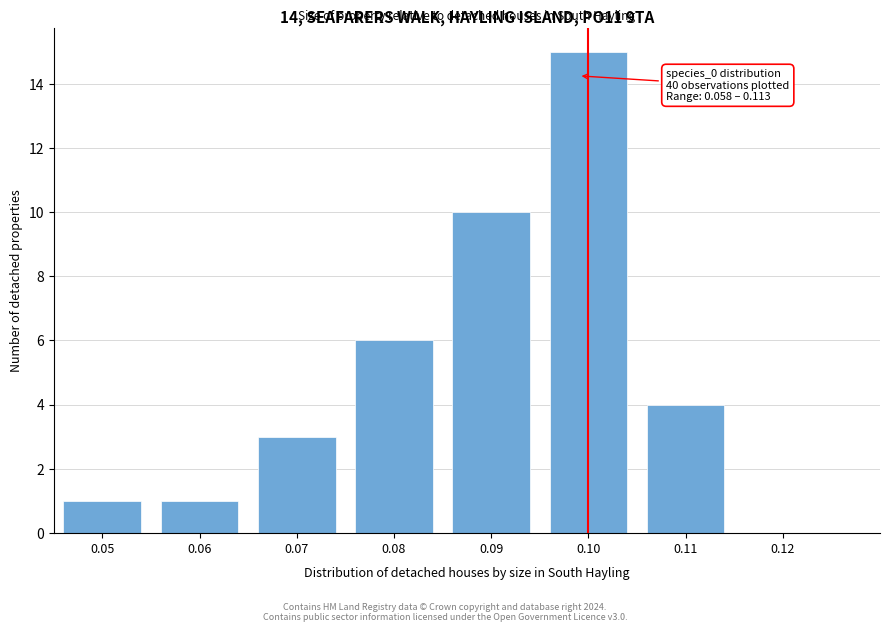

Reading right to left, what are all the values shown in this chart?

0.12=0	0.11=4	0.10=15	0.09=10	0.08=6	0.07=3	0.06=1	0.05=1